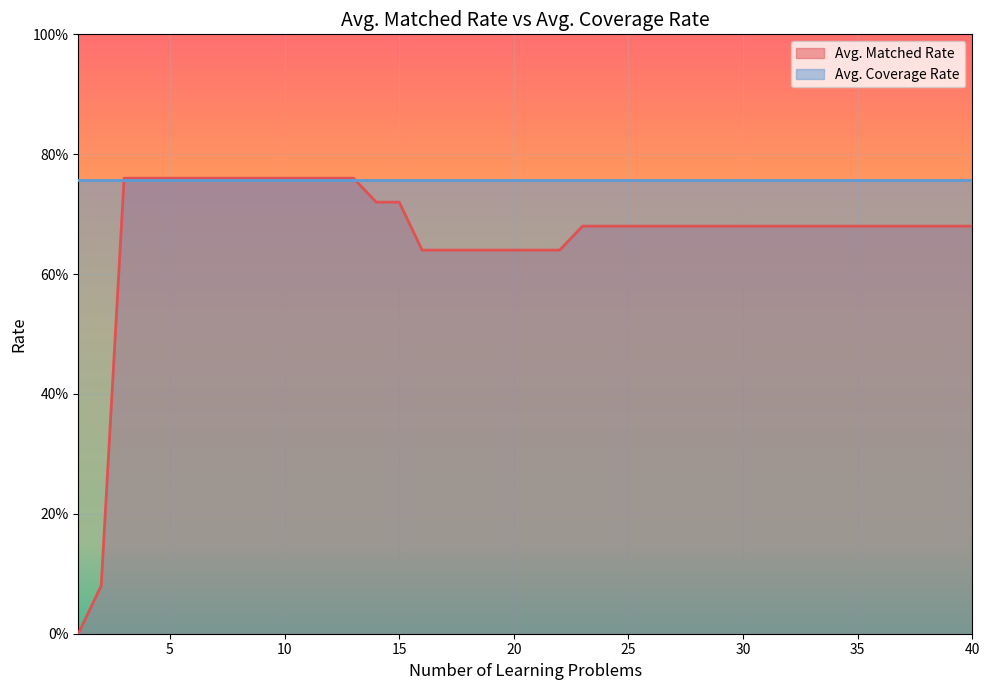

At which category does the chart reach its minimum across all series?

1